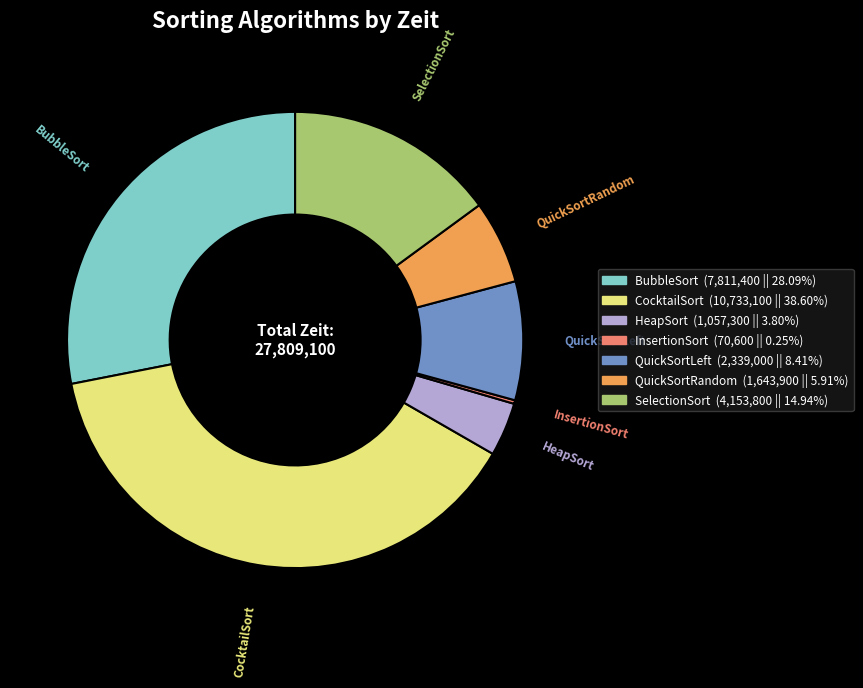

What is the largest slice in the pie chart?

CocktailSort